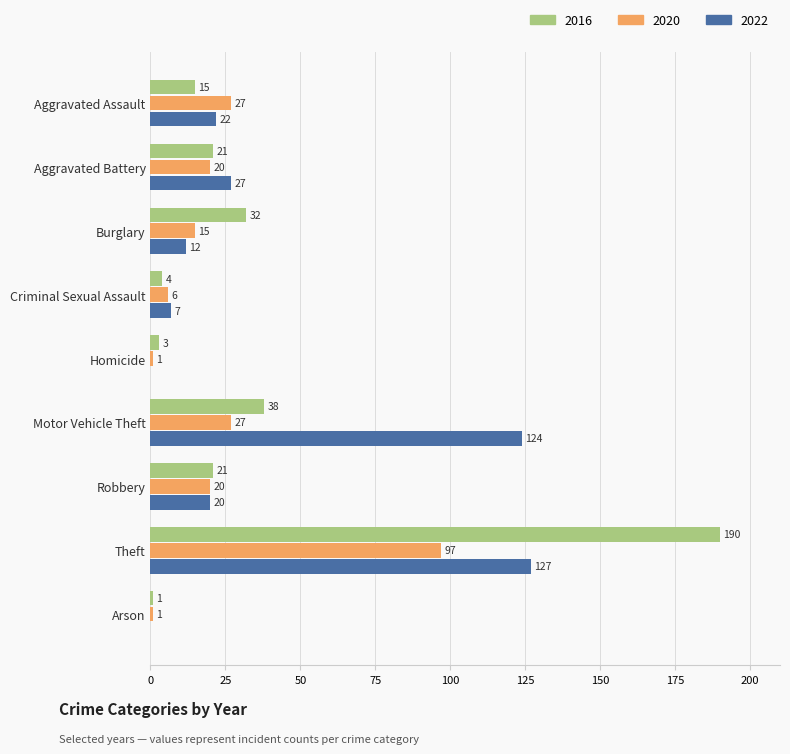

What is the sum of the 2022 values at Criminal Sexual Assault and Arson?

7